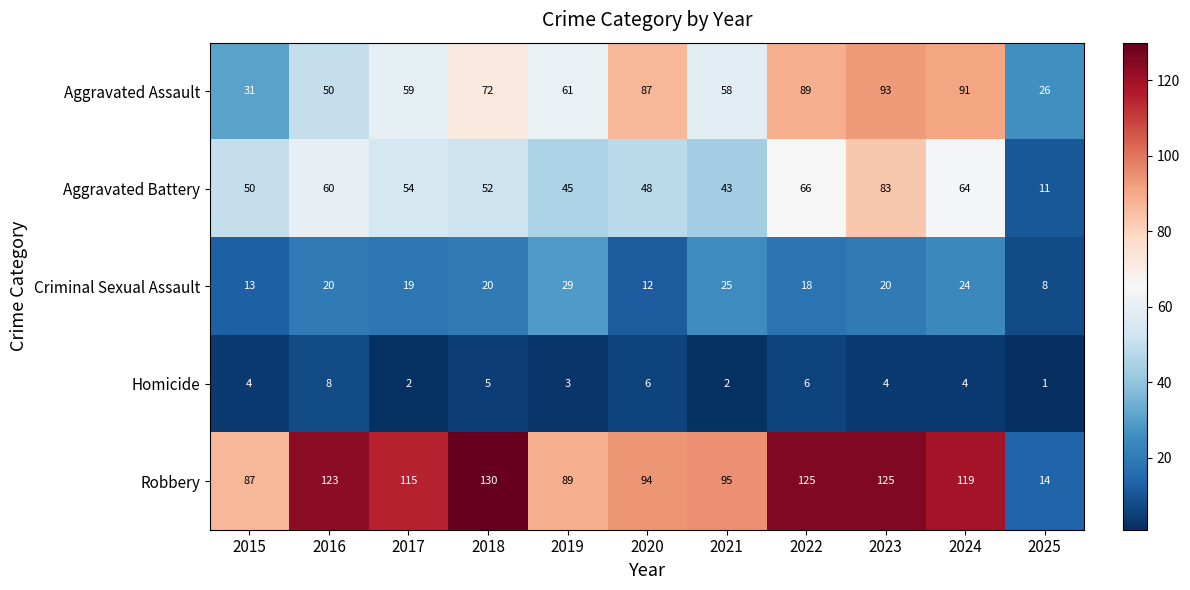

True or false: Homicide has a value of 4 at 2015.

True